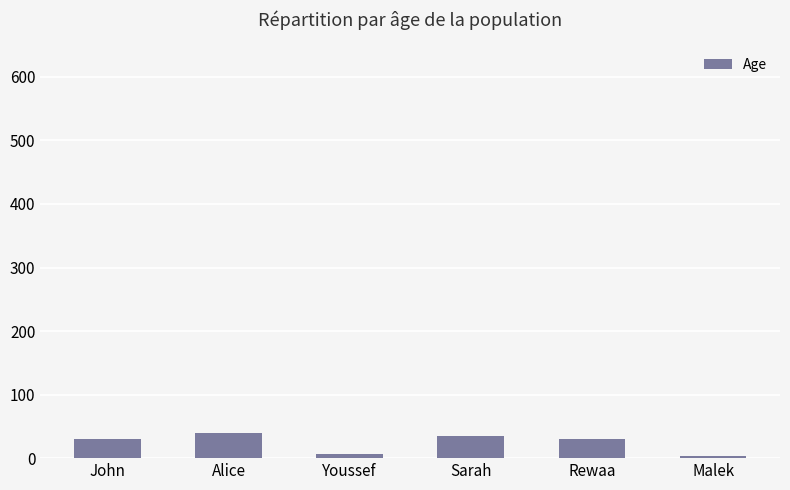

What is the difference between the maximum and minimum values?

37